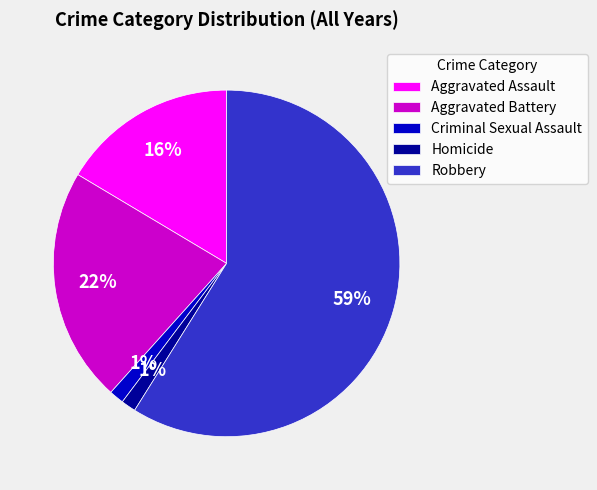

To the nearest percent, what is the average slice percentage?

20%